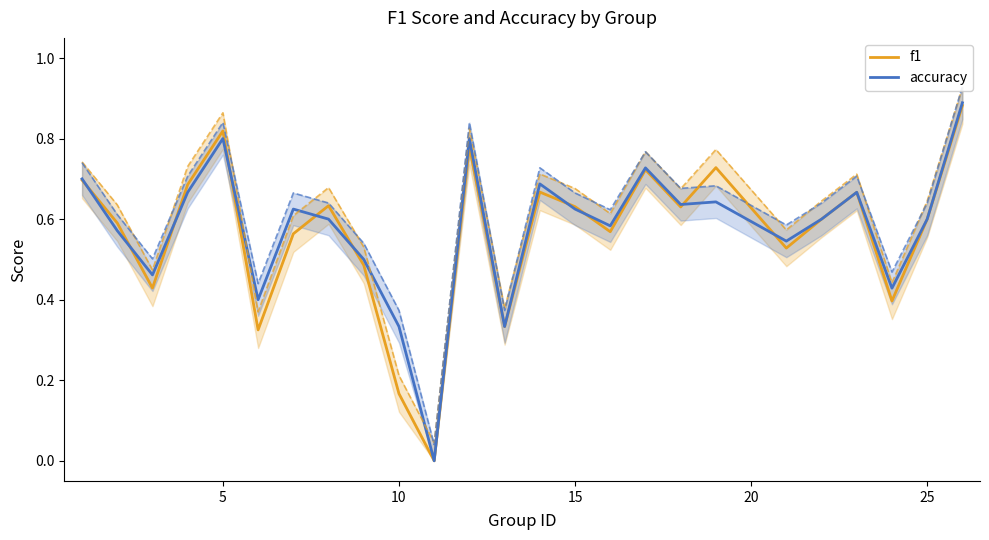

What is the difference between the maximum and minimum values in the accuracy series?

0.9